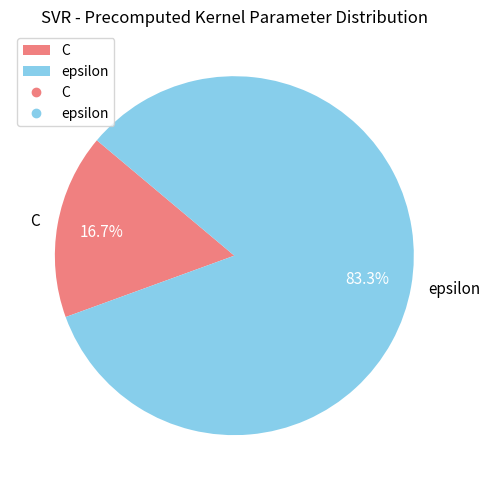

Is it true that C is 17% of the pie?

True